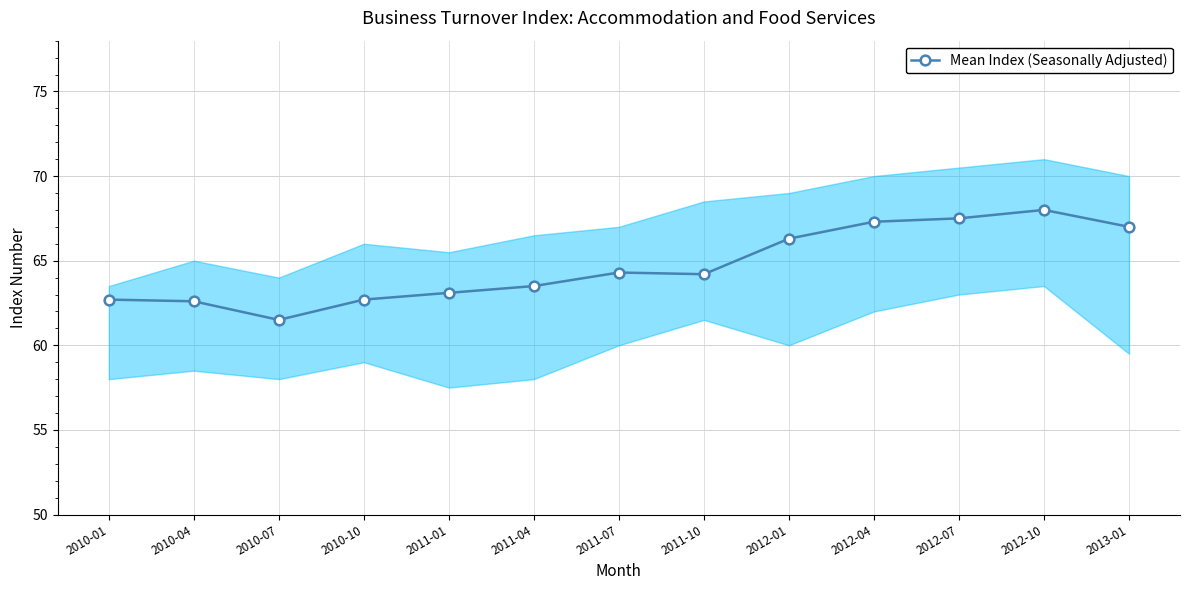

The chart shows a value of 63.1 at 2011-01. True or false?

True